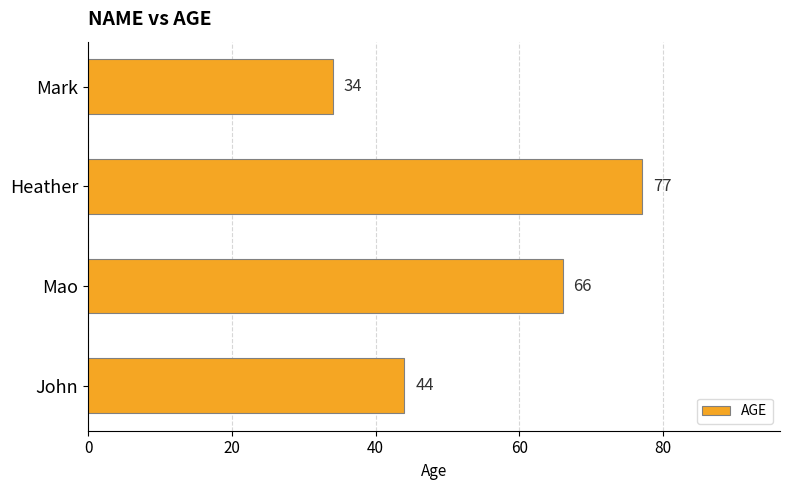

Are the bars grouped side by side (vs. stacked)?

No